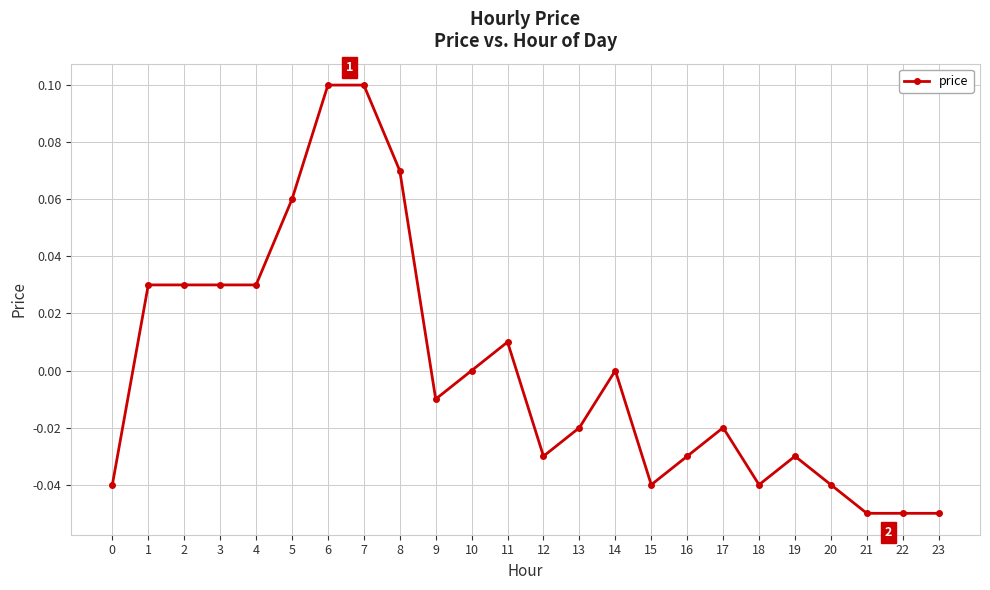

The value at 0 is -0.1. True or false?

False